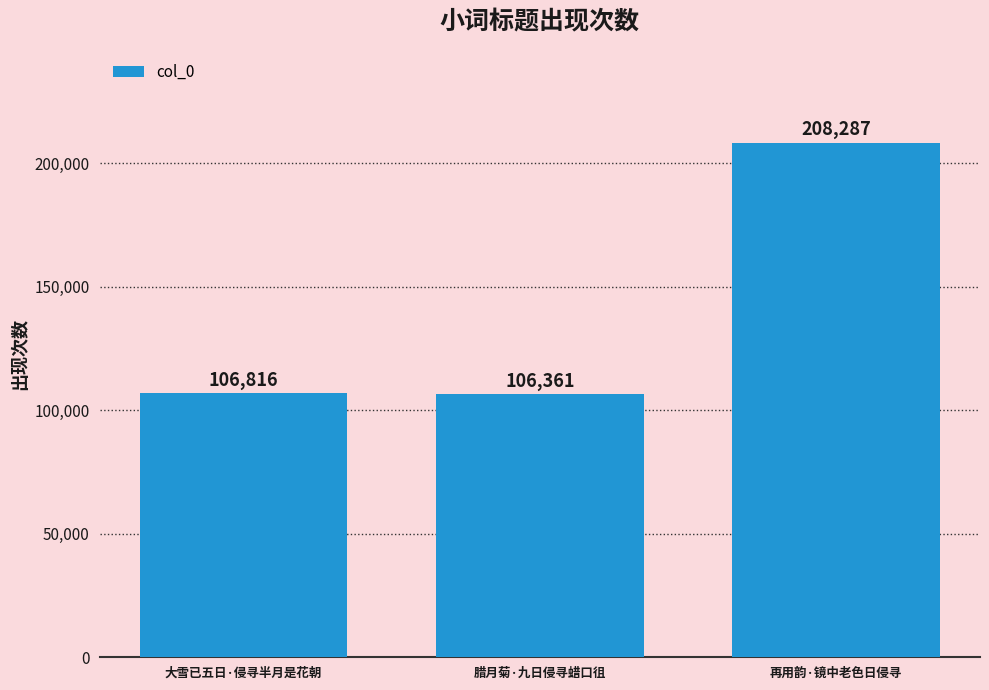

Rank the categories by value from highest to lowest.

再用韵·镜中老色日侵寻, 大雪已五日·侵寻半月是花朝, 腊月菊·九日侵寻蜡口徂